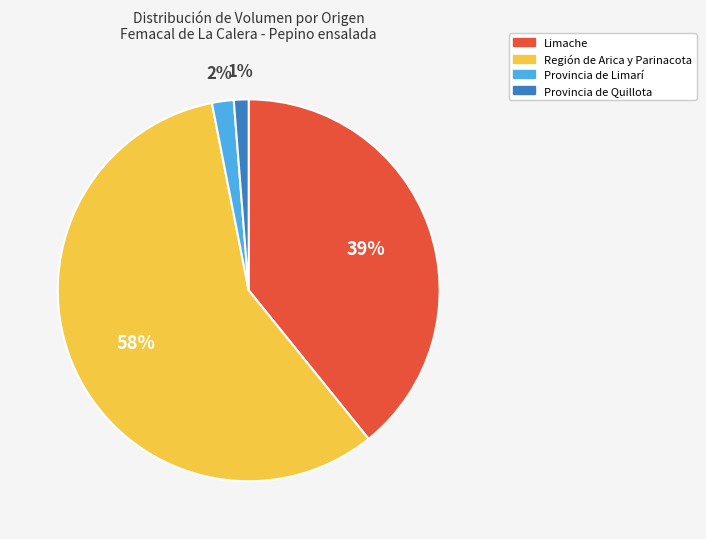

What is the largest slice in the pie chart?

Región de Arica y Parinacota